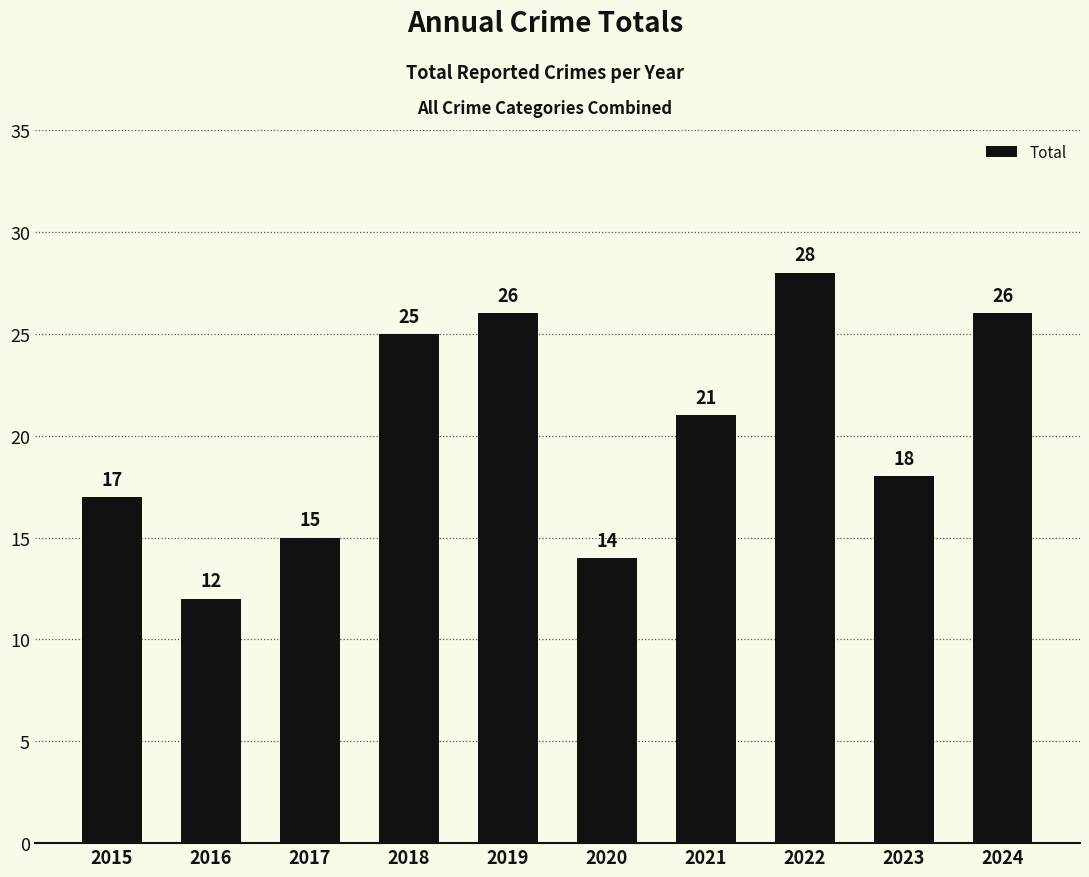

Between 2019 and 2016, which is larger?

2019